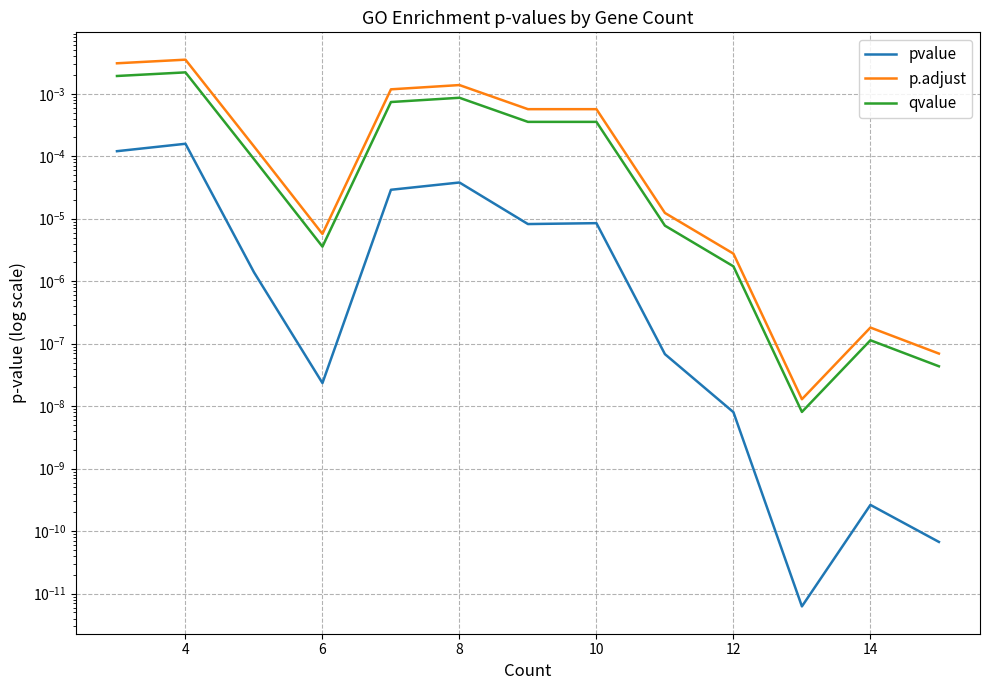

How many lines are shown in the chart?

3